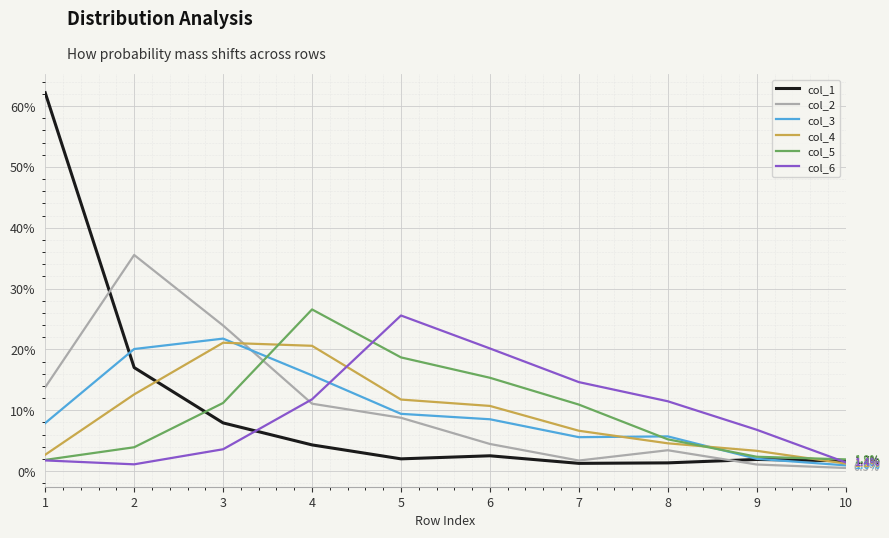

Reading right to left, list all the values displayed in this chart.

col_1: 0.0	0.0	0.0	0.0	0.0	0.0	0.0	0.1	0.2	0.6
col_2: 0.0	0.0	0.0	0.0	0.0	0.1	0.1	0.2	0.4	0.1
col_3: 0.0	0.0	0.1	0.1	0.1	0.1	0.2	0.2	0.2	0.1
col_4: 0.0	0.0	0.0	0.1	0.1	0.1	0.2	0.2	0.1	0.0
col_5: 0.0	0.0	0.1	0.1	0.2	0.2	0.3	0.1	0.0	0.0
col_6: 0.0	0.1	0.1	0.1	0.2	0.3	0.1	0.0	0.0	0.0